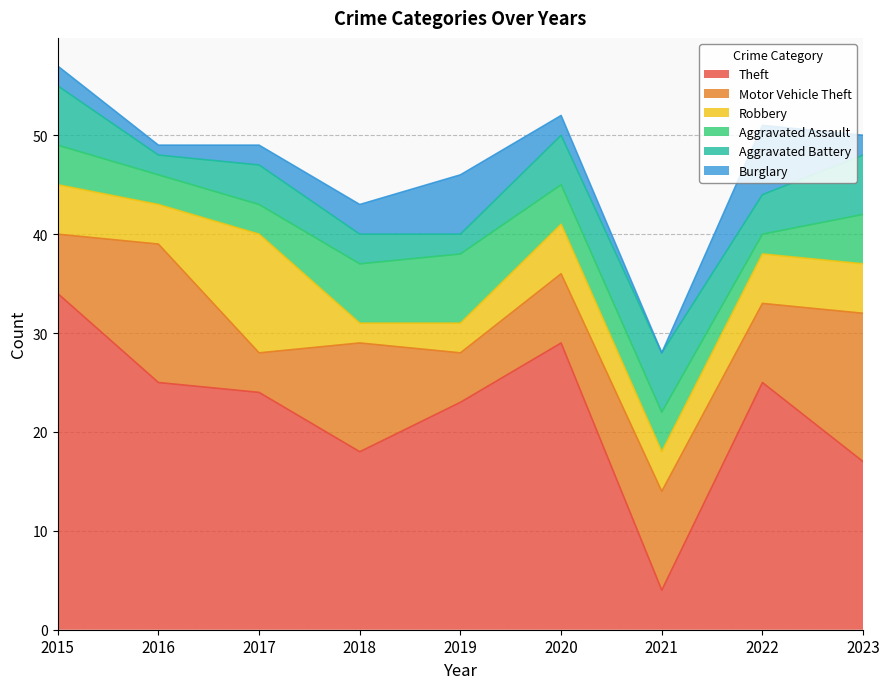

Between 2016 and 2017, which series saw the biggest shift?

Motor Vehicle Theft